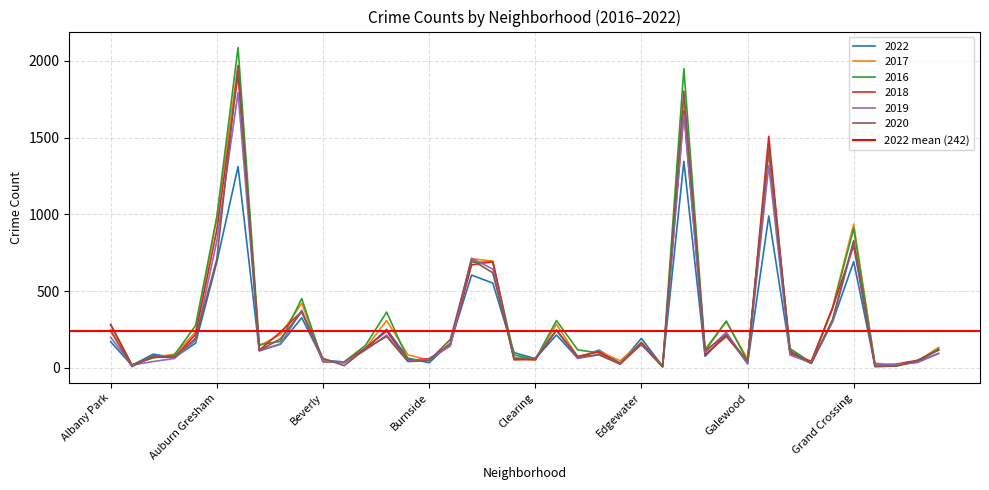

Which category has the highest value across all series?

Austin